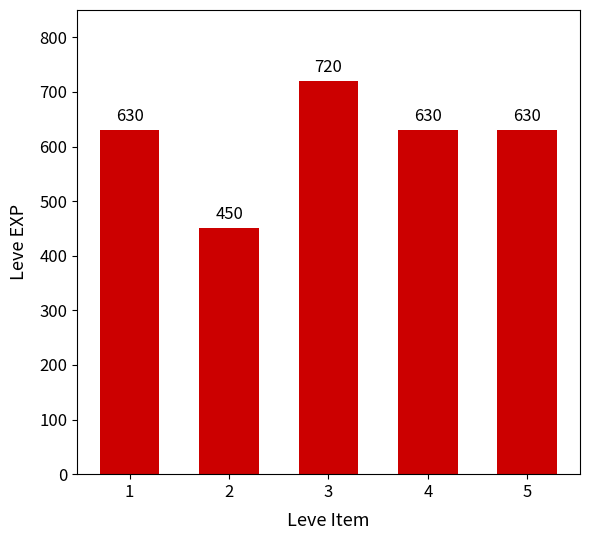

What is the difference between the values at 2 and 4?

180